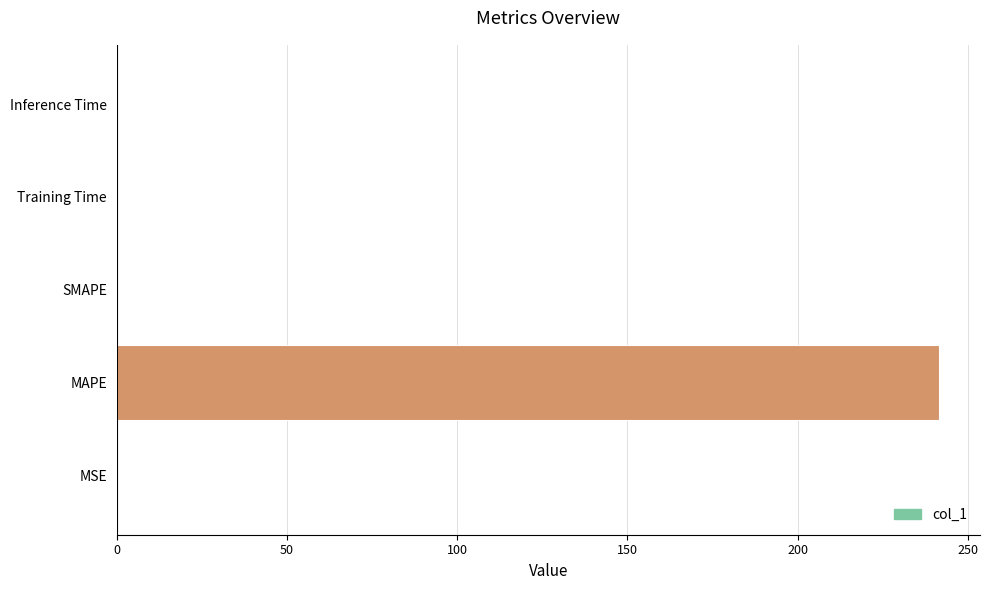

Count the number of categories in the chart.

5